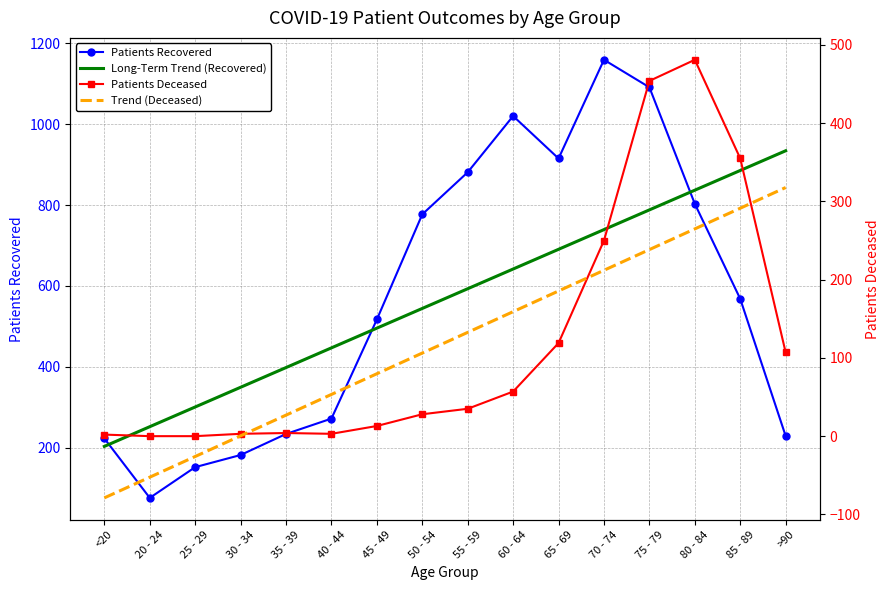

True or false: Patients Deceased has a value of -287.8 at 20 - 24.

False